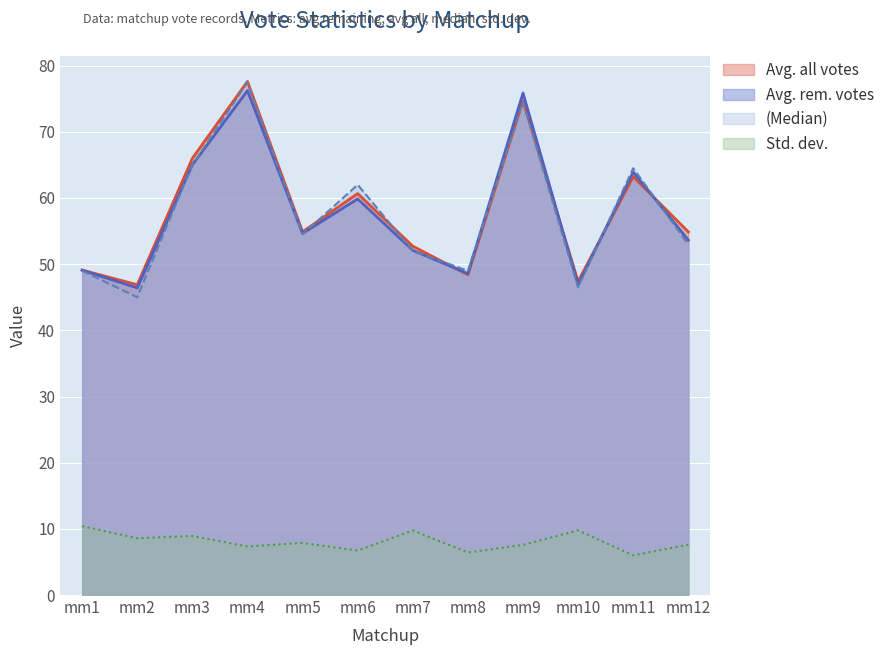

What is the smallest value displayed?

6.0